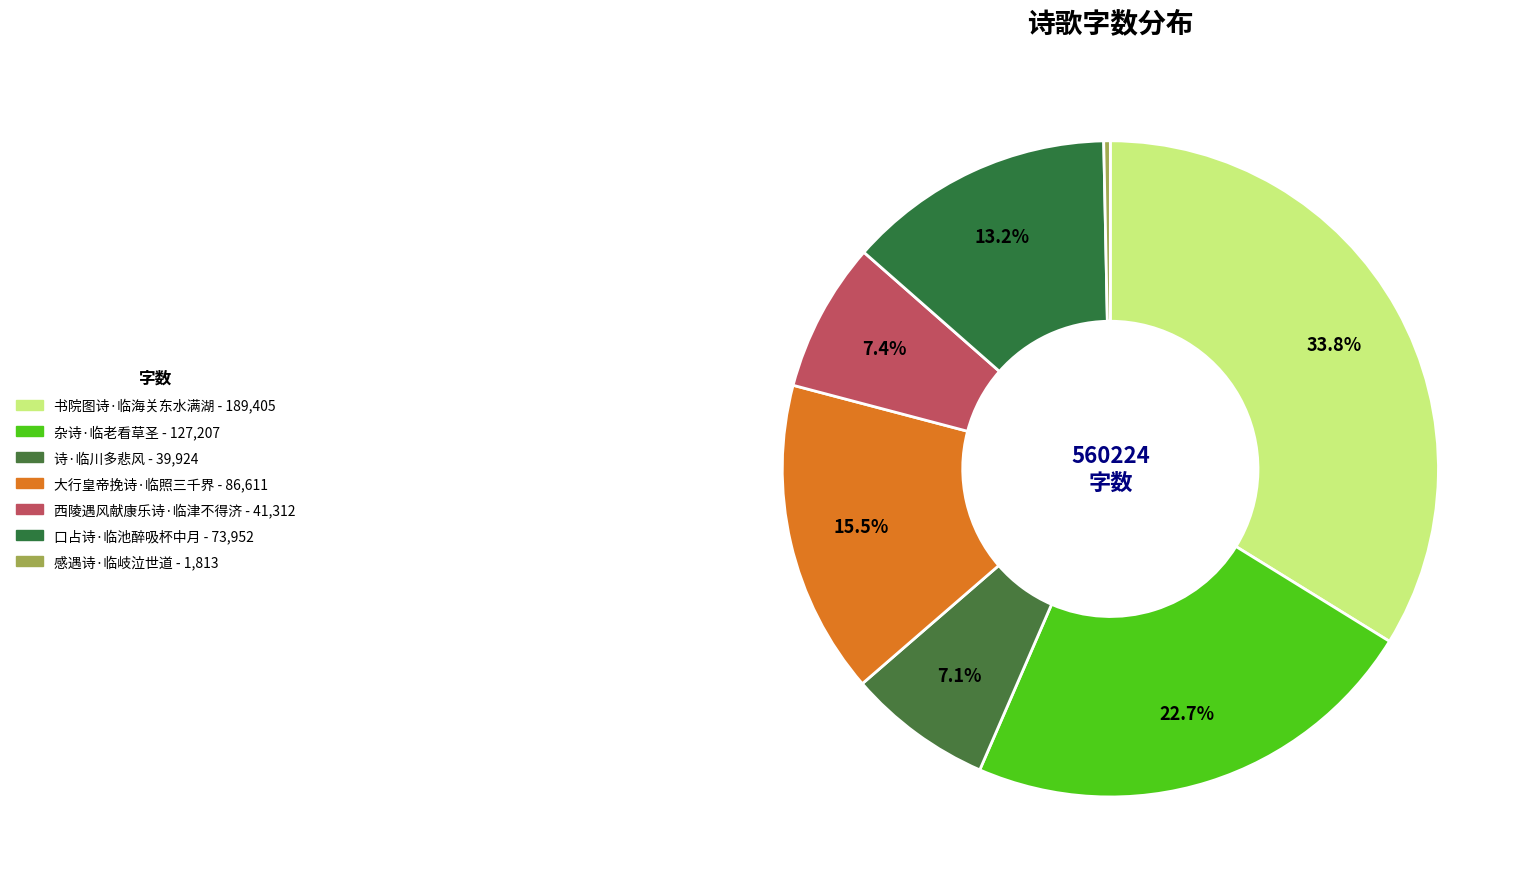

How many segments does this pie chart have?

7